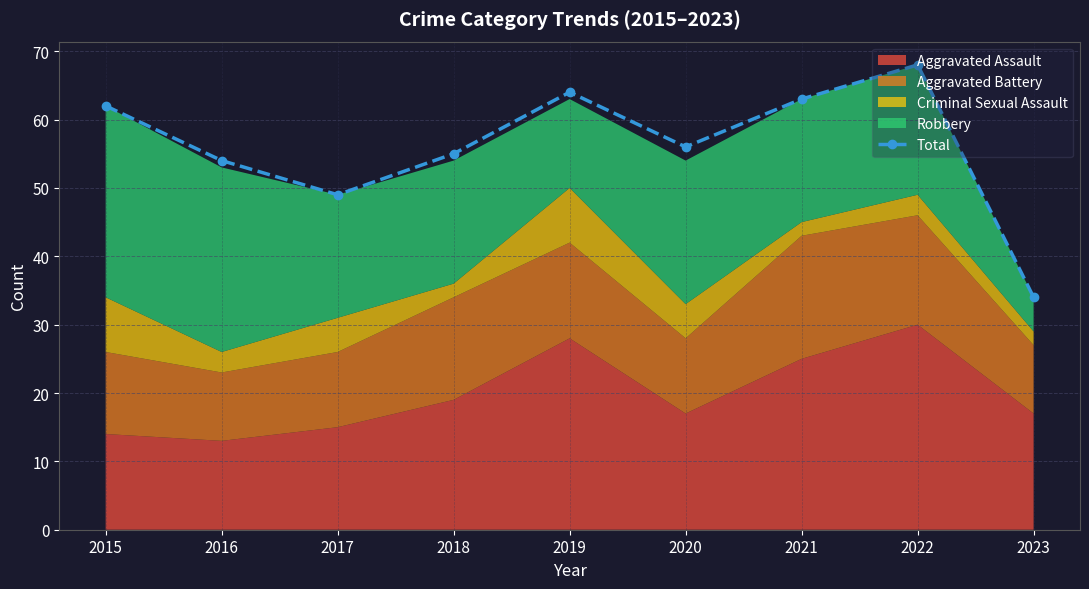

What is the value of the 7th point from the left?

63